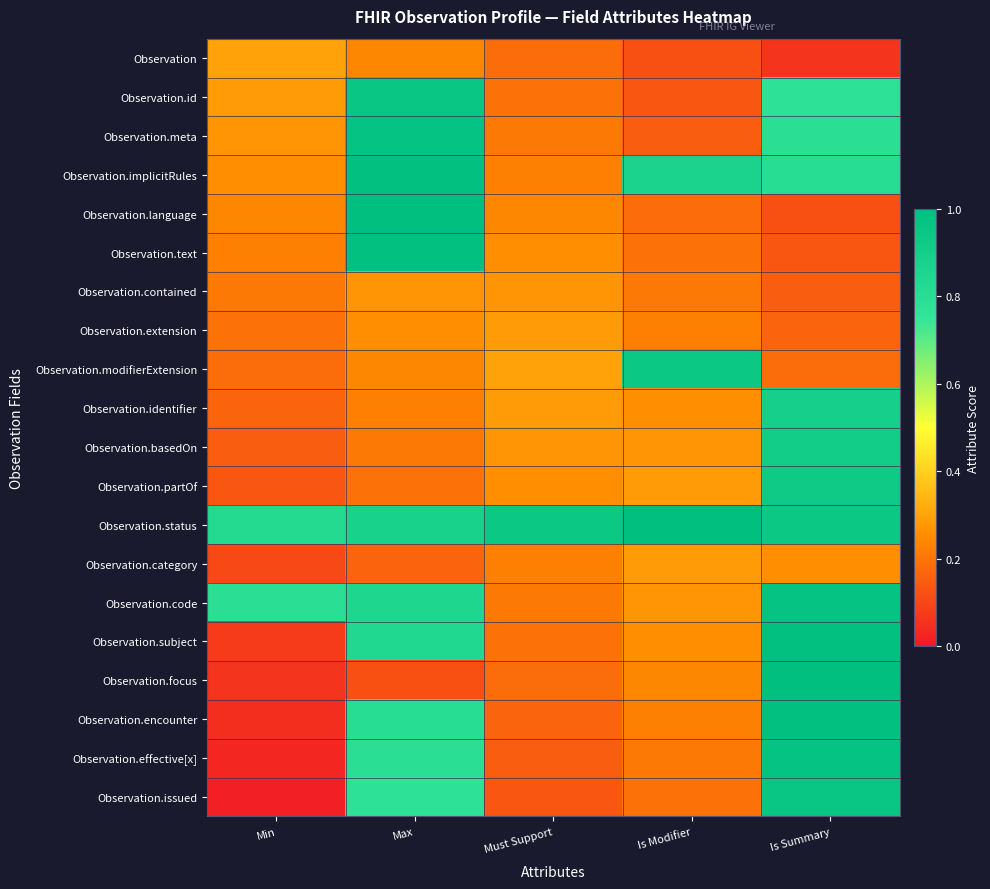

List the series in order of their peak value, lowest first.

Observation.contained, Observation.extension, Observation.category, Observation, Observation.identifier, Observation.basedOn, Observation.partOf, Observation.modifierExtension, Observation.id, Observation.issued, Observation.meta, Observation.code, Observation.effective[x], Observation.implicitRules, Observation.text, Observation.subject, Observation.encounter, Observation.language, Observation.status, Observation.focus